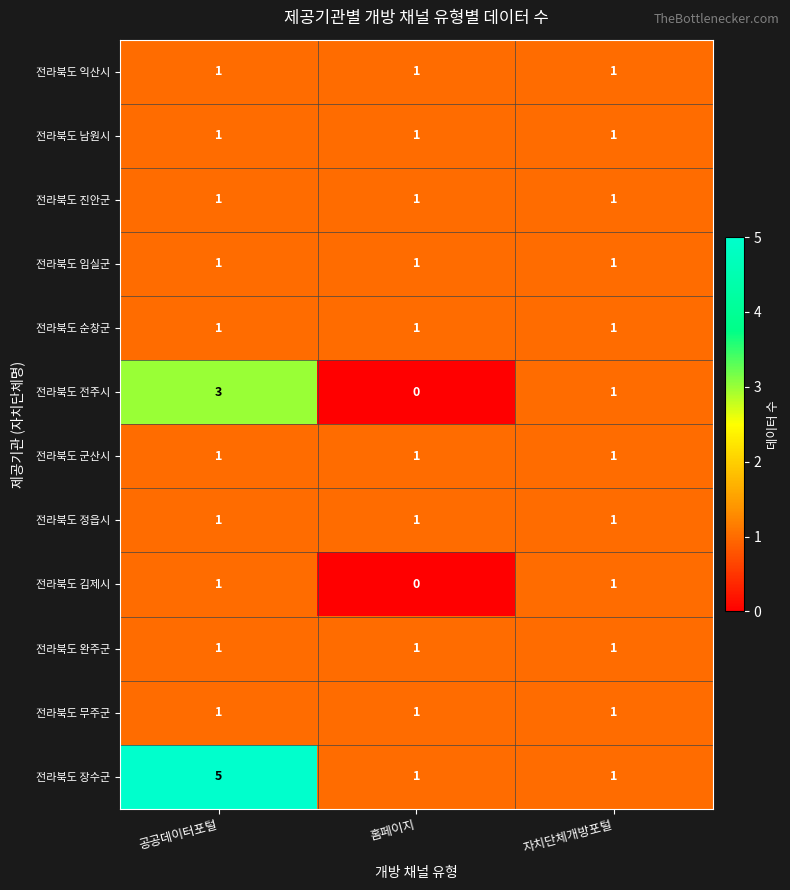

Which category has the highest value in the 전라북도 전주시 series?

공공데이터포털